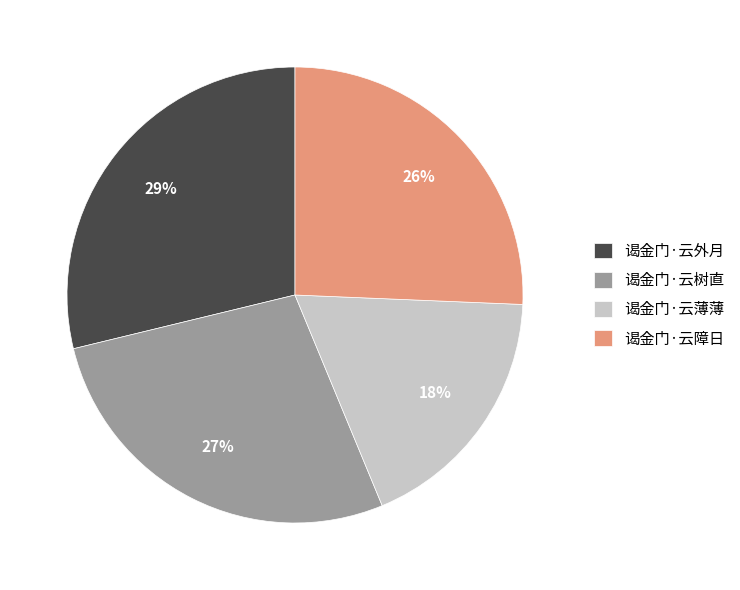

Does 谒金门·云障日 represent more than half of the total?

No